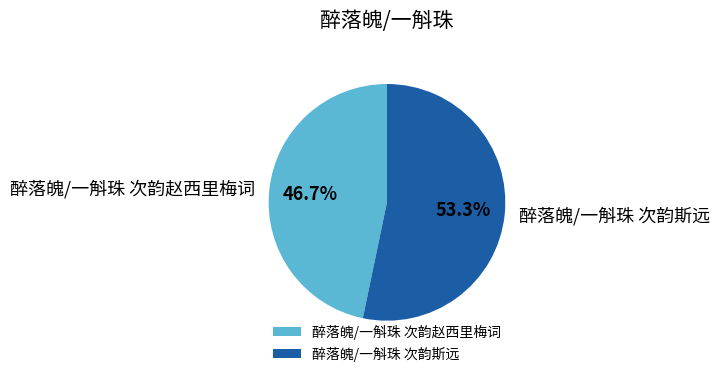

What is the ratio of the value at 醉落魄/一斛珠 次韵赵西里梅词 to the value at 醉落魄/一斛珠 次韵斯远?

0.9